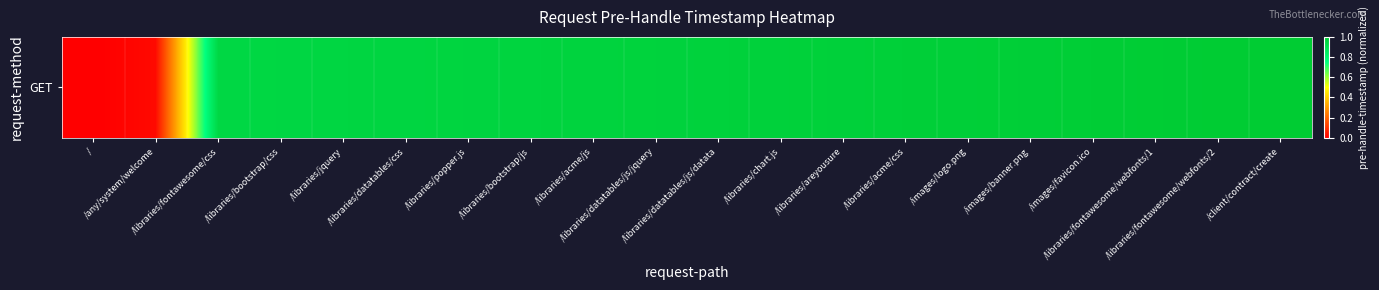

How many values exceed 0?

19